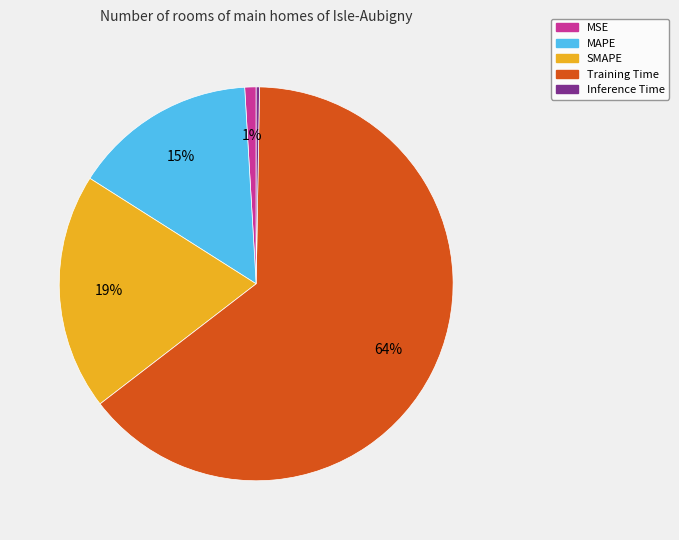

To the nearest percent, what percentage of the pie is MAPE?

15%